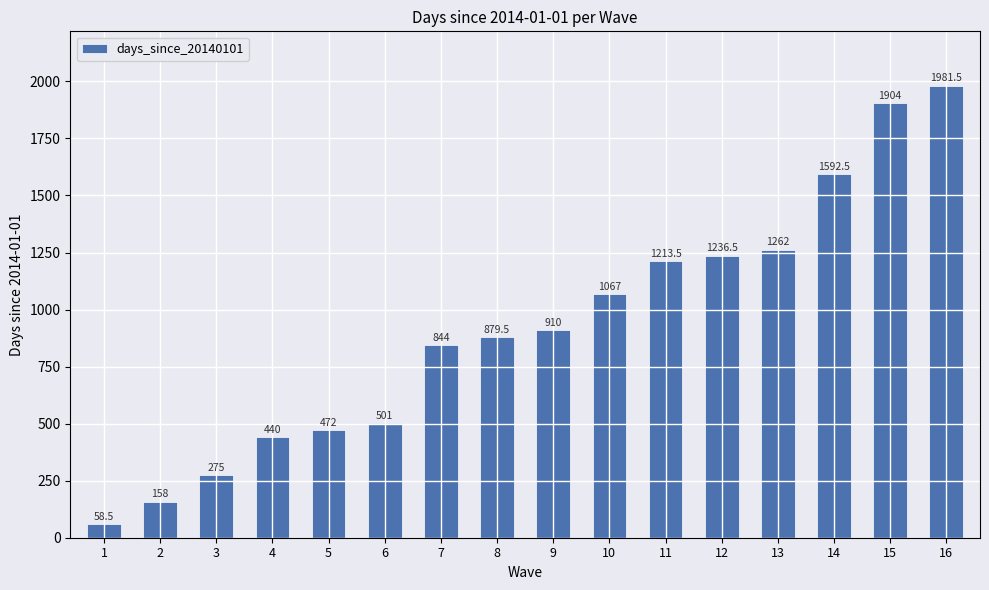

List the labels in order of value, largest first.

16, 15, 14, 13, 12, 11, 10, 9, 8, 7, 6, 5, 4, 3, 2, 1